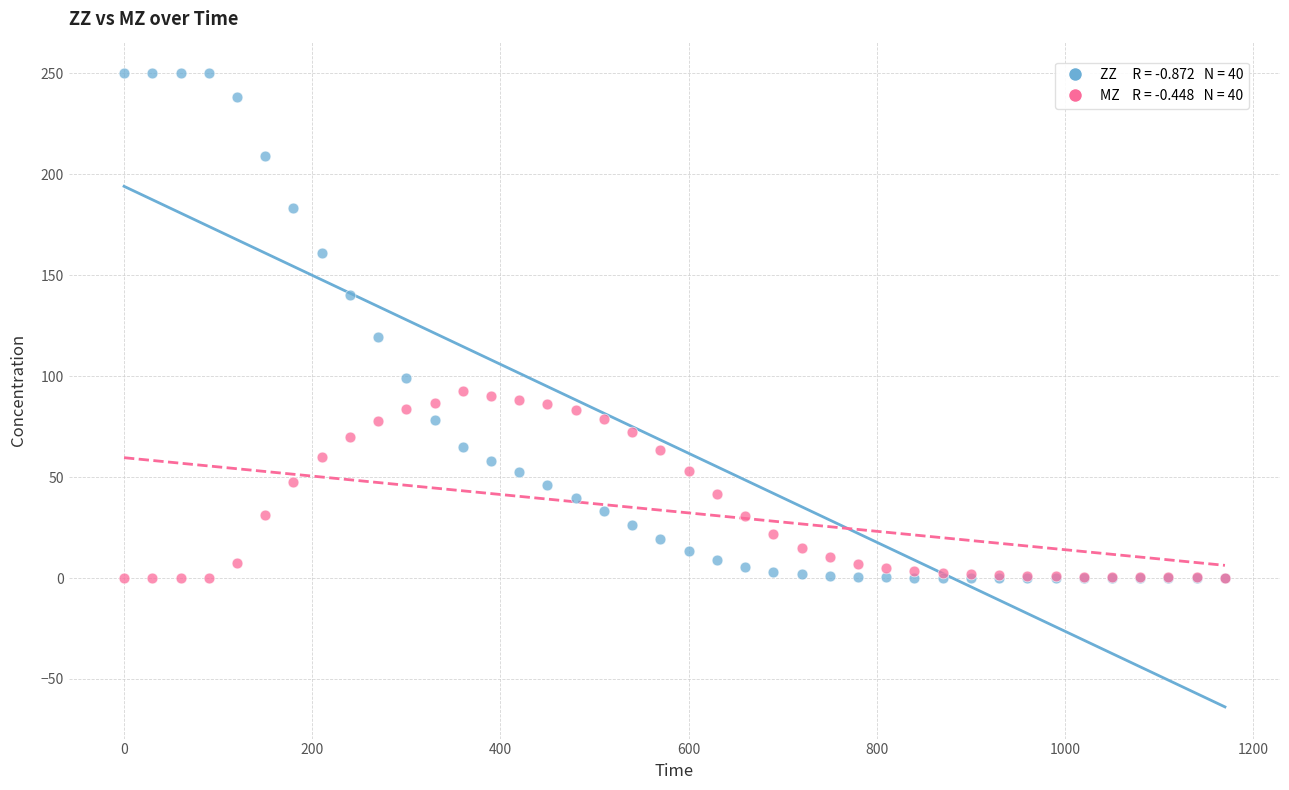

Across all series, what Y value is closest to 125?

119.6